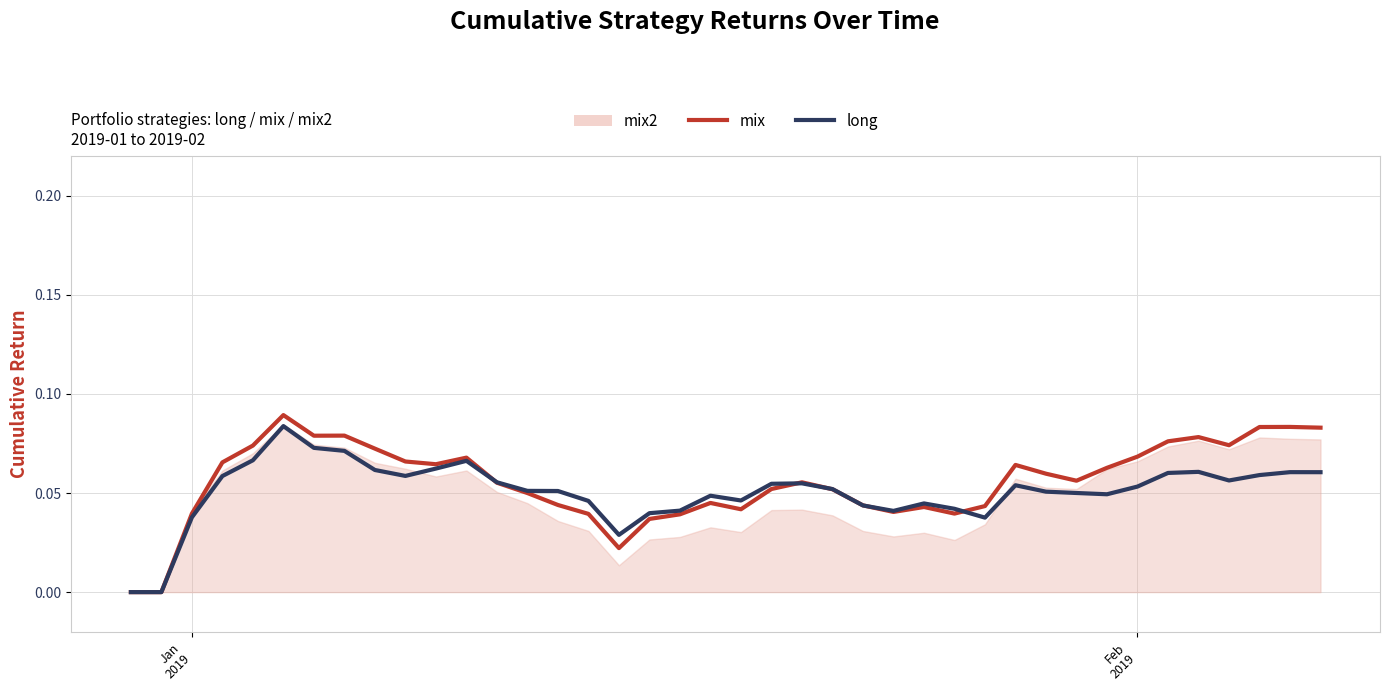

Is the value of long at 24 greater than the value of mix at 38?

No